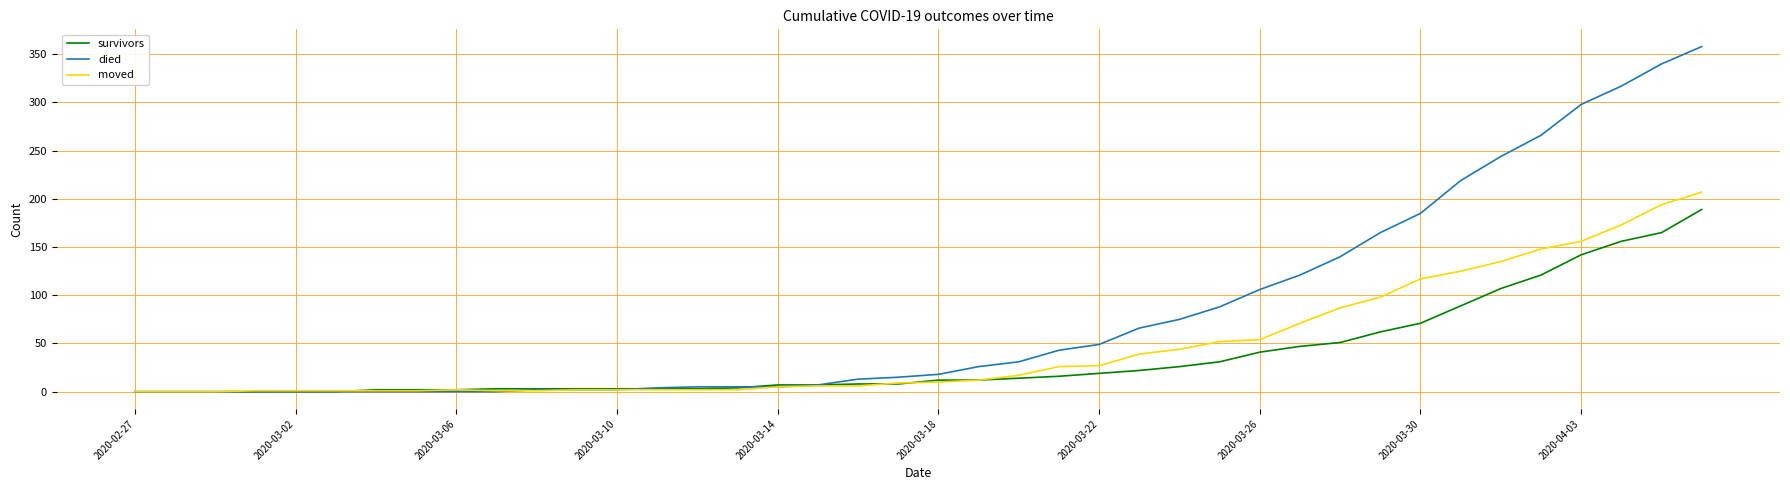

What is the greatest value displayed?

358